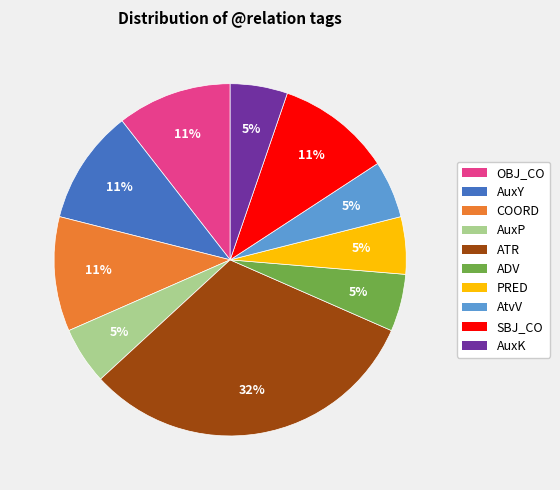

Which slice is the largest?

ATR